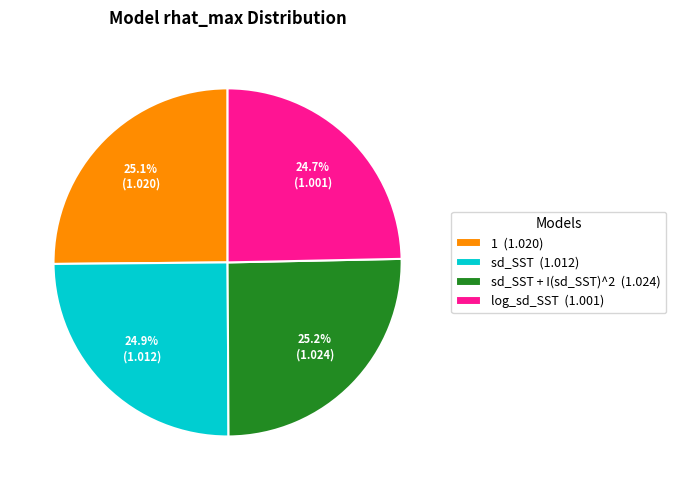

Is the sum of sd_SST (1.012) and sd_SST + I(sd_SST)^2 (1.024) greater than half?

Yes